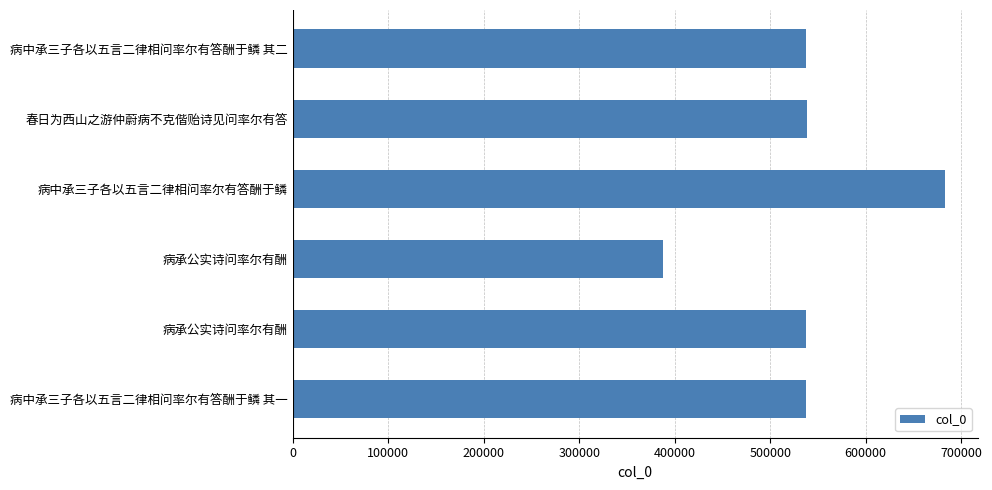

What is the smallest value displayed?

388074